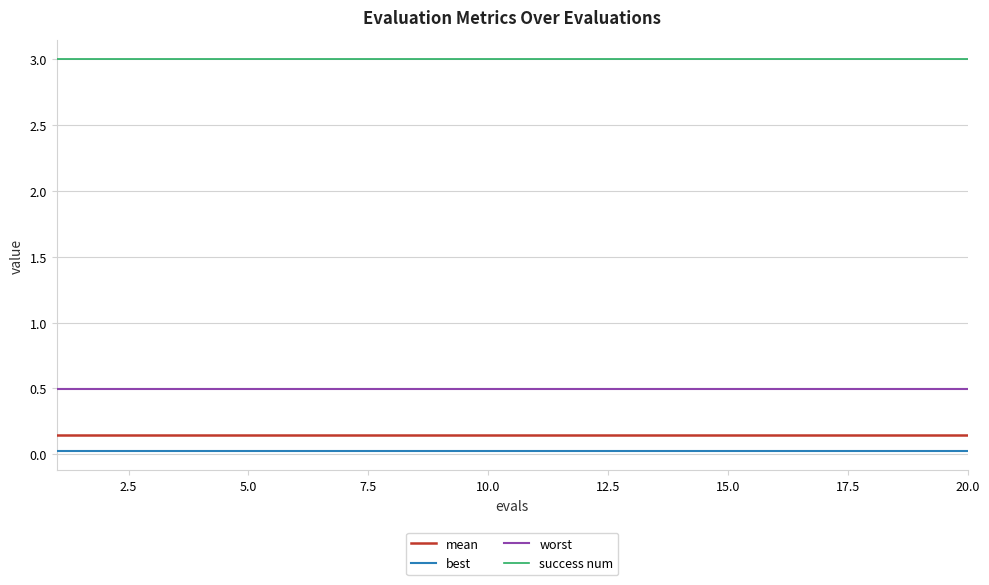

True or false: worst and mean intersect in this chart.

False